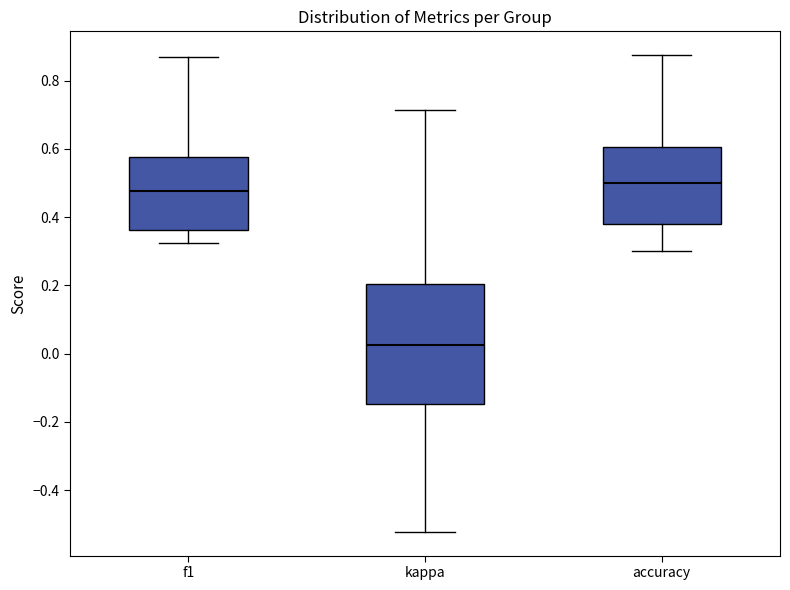

Reading left to right, transcribe this box plot: for each box, give where its median line is, the range the box spans, and where its two whiskers end, as read against the y-axis. The values are not printed on the chart, so give them approximately, as read against the axis.

f1: median 0.48, box 0.36 to 0.58, whiskers 0.32 to 0.86
kappa: median 0.02, box -0.14 to 0.20, whiskers -0.52 to 0.72
accuracy: median 0.50, box 0.38 to 0.60, whiskers 0.30 to 0.88